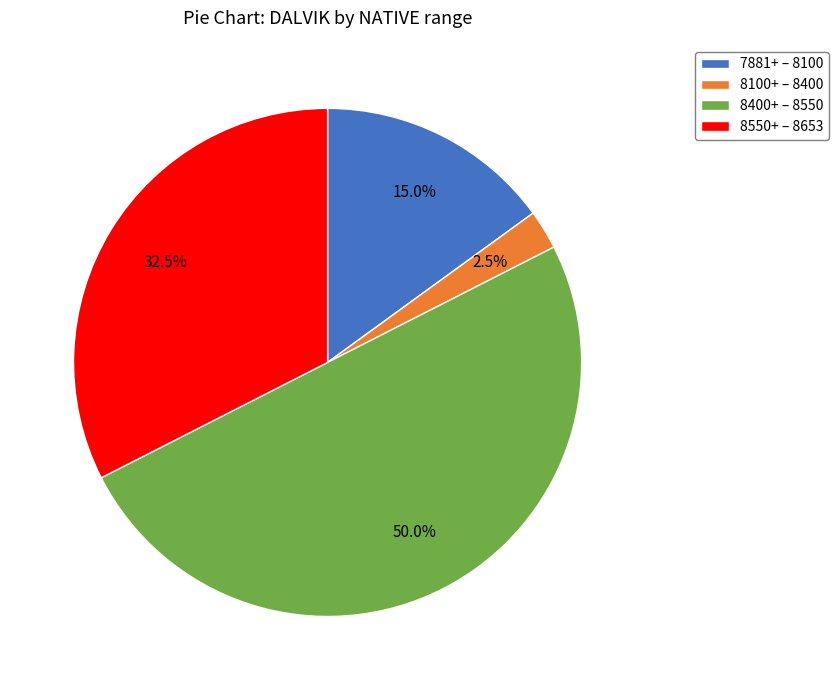

What is the largest slice in the pie chart?

8400+ – 8550